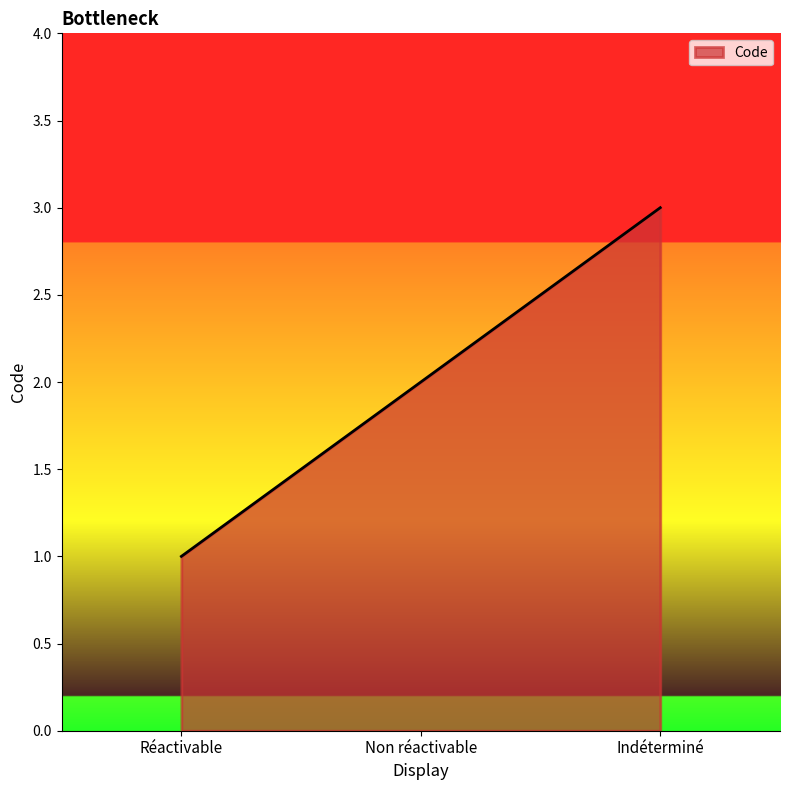

The chart shows a value of 1 at Non réactivable. True or false?

False